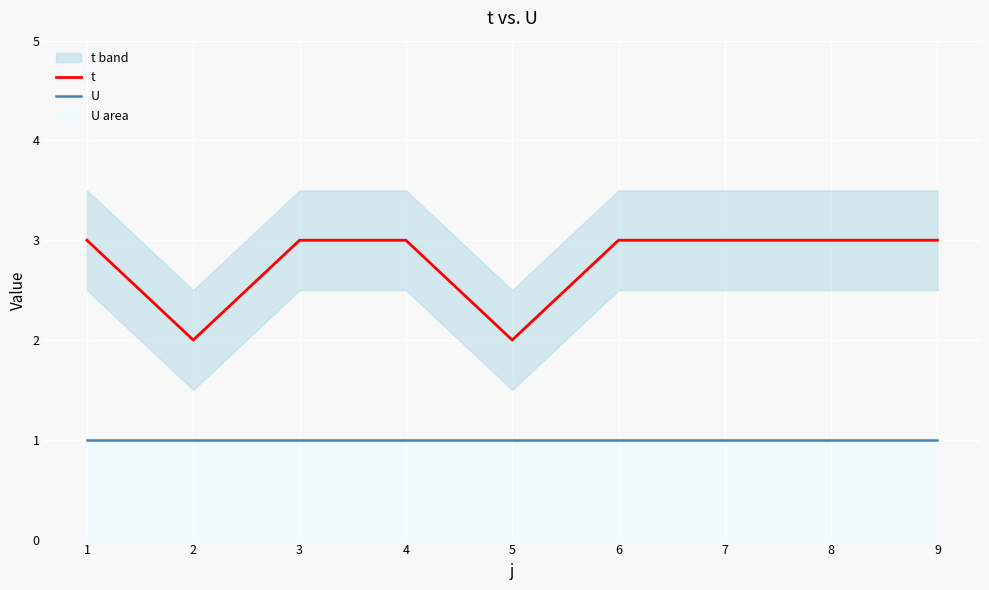

Which series has the widest spread of values?

t